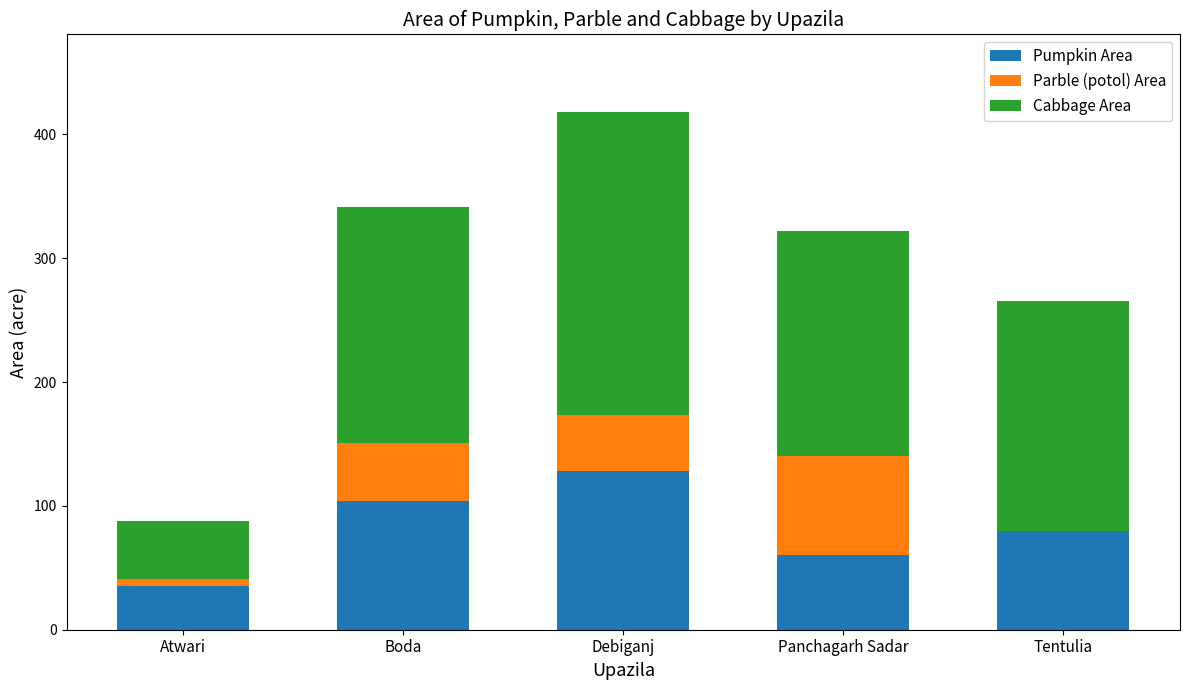

How many series are shown in this chart?

3